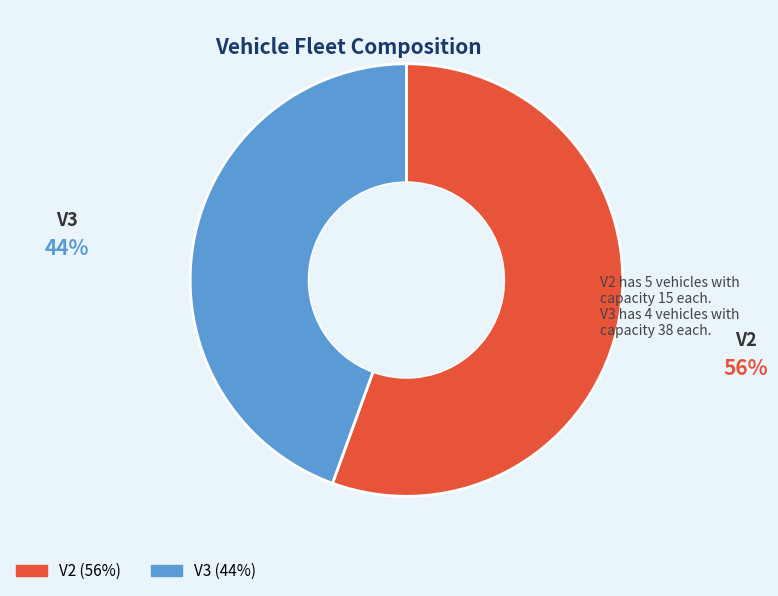

Which slice is the smallest?

V3